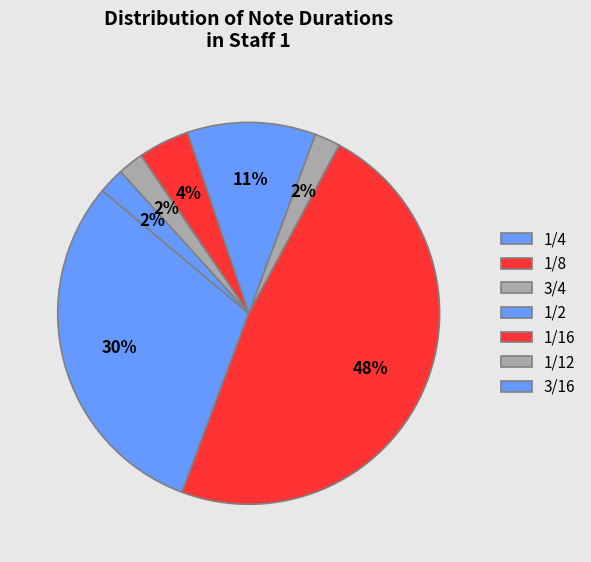

How many segments does this pie chart have?

7